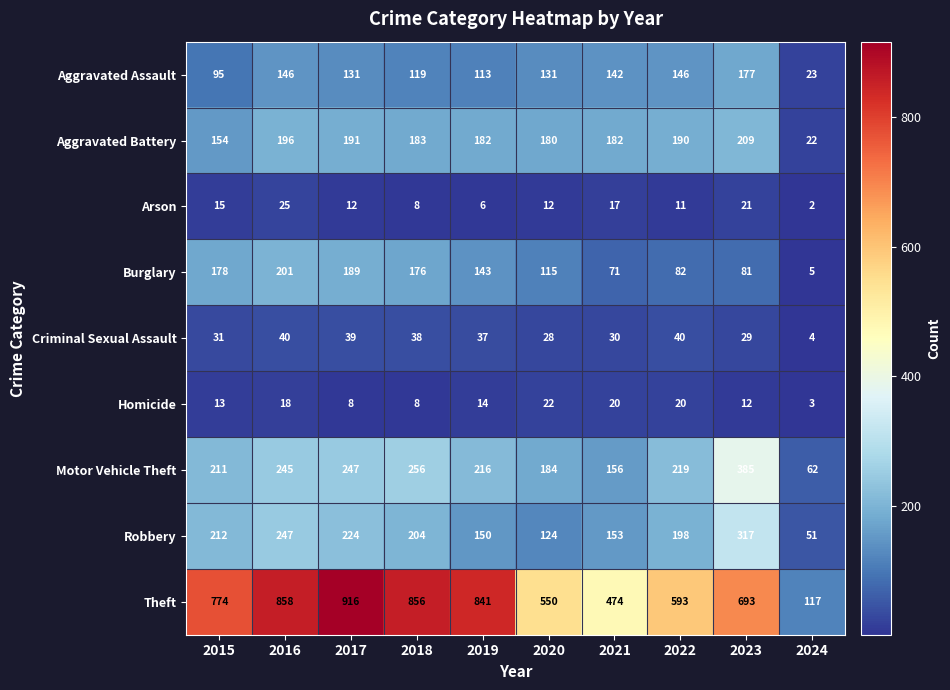

Is it true that Arson equals 19 at 2017?

False